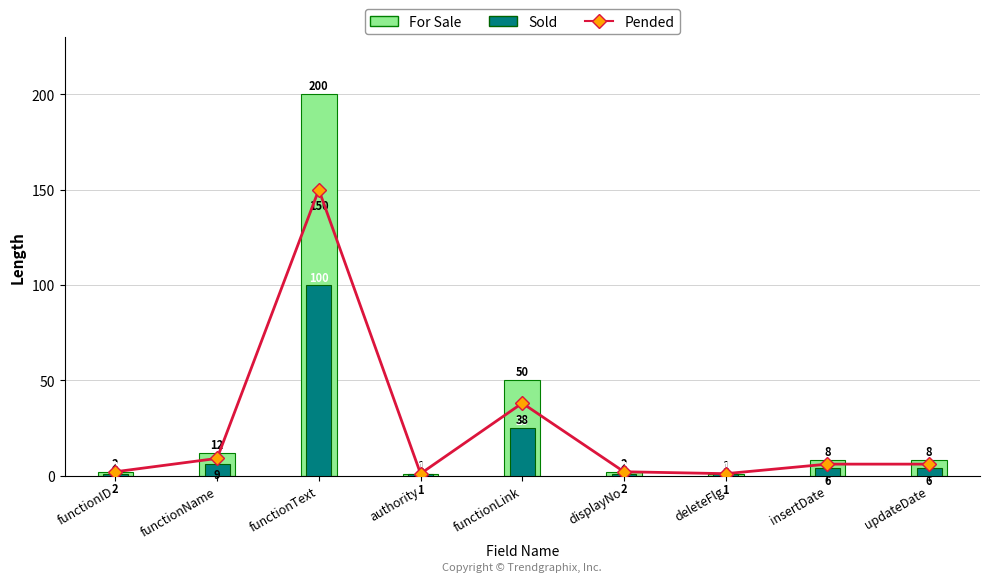

Reading left to right, list all the values displayed in this chart.

Pended: functionID=2	functionName=9	functionText=150	authority=1	functionLink=38	displayNo=2	deleteFlg=1	insertDate=6	updateDate=6
For Sale: functionID=2	functionName=12	functionText=200	authority=1	functionLink=50	displayNo=2	deleteFlg=1	insertDate=8	updateDate=8
Sold: functionID=1	functionName=6	functionText=100	authority=1	functionLink=25	displayNo=1	deleteFlg=1	insertDate=4	updateDate=4